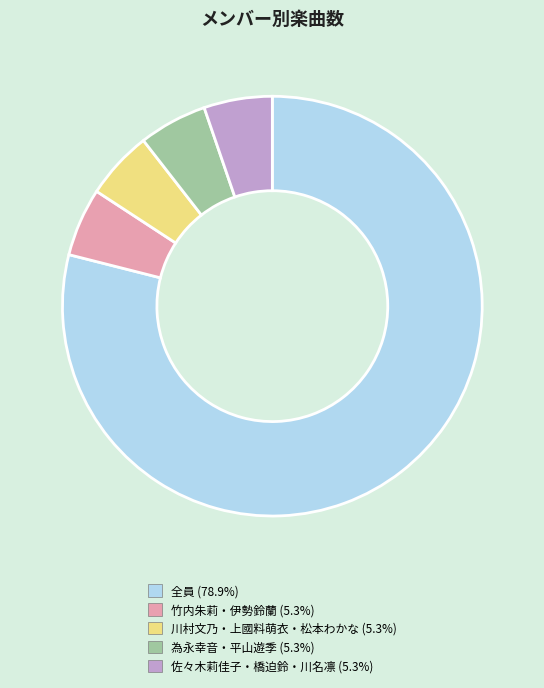

Which category has the biggest portion of the pie?

全員